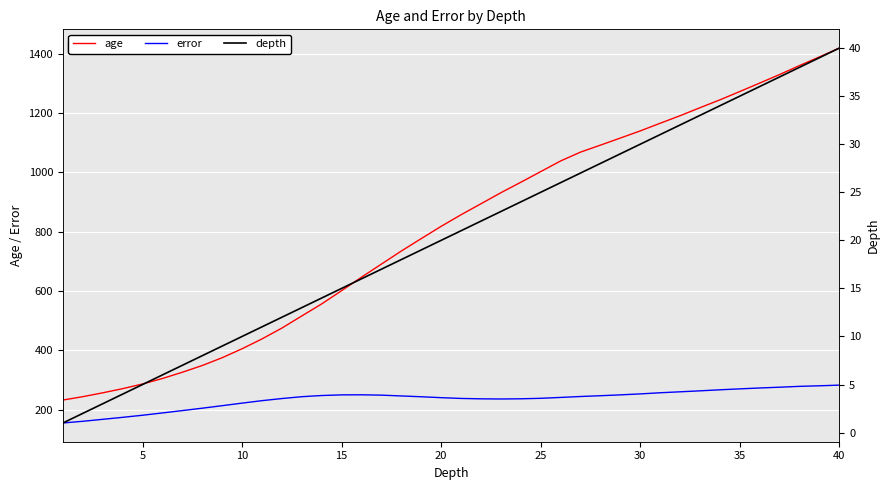

True or false: error and age cross at least once.

False